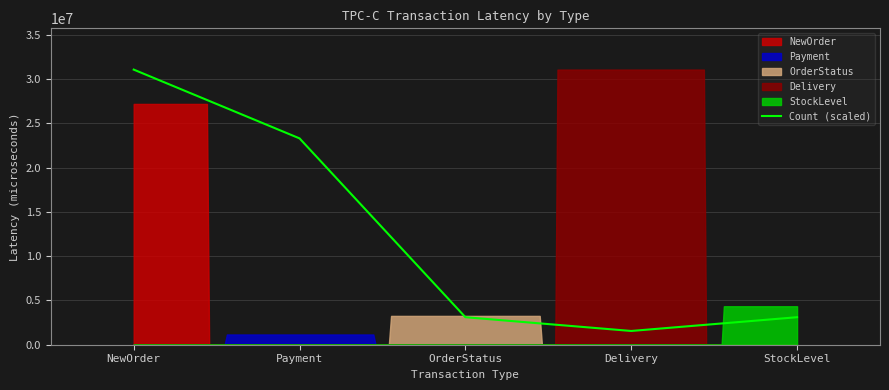

How many data points does each series have?

5